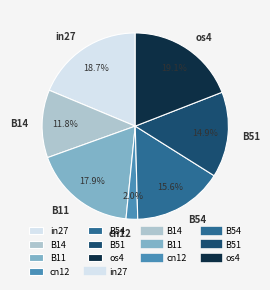

The cn12 slice represents 16% of the pie. True or false?

False